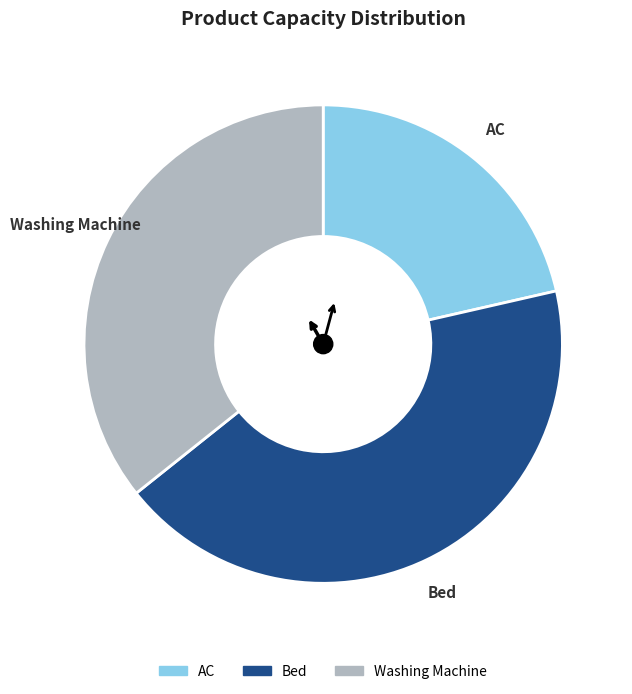

Combined, do AC and Bed account for over 50%?

Yes